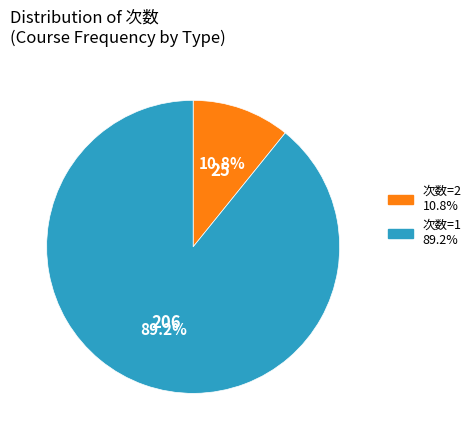

To the nearest percent, what is the difference between the largest and smallest slice percentages?

78%